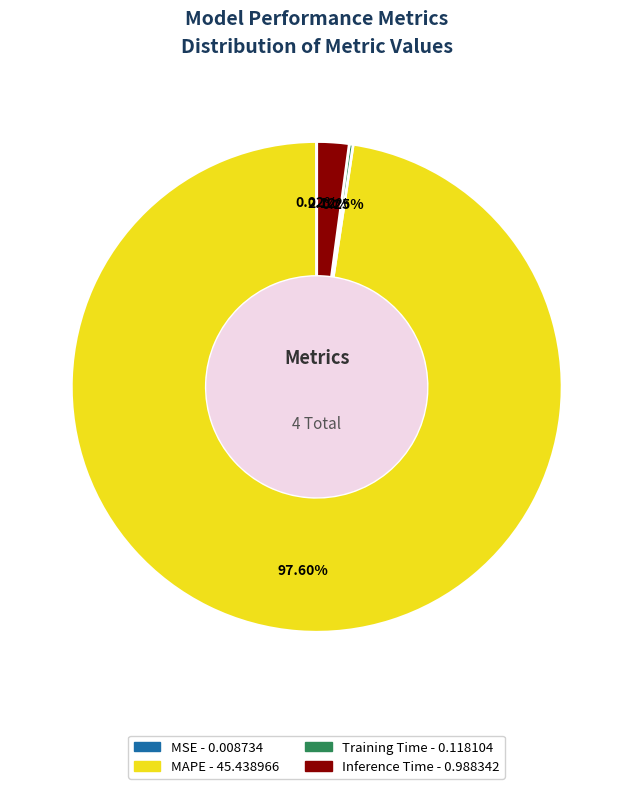

Which slice is the largest?

MAPE